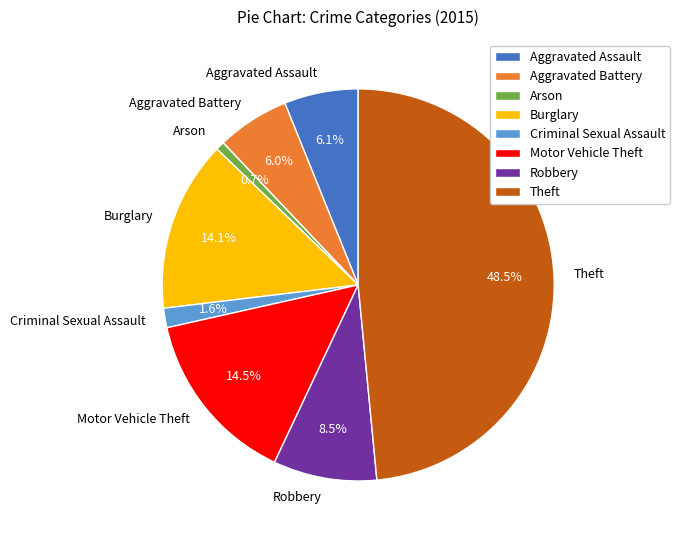

To the nearest percent, what percentage of the pie is Burglary?

14%